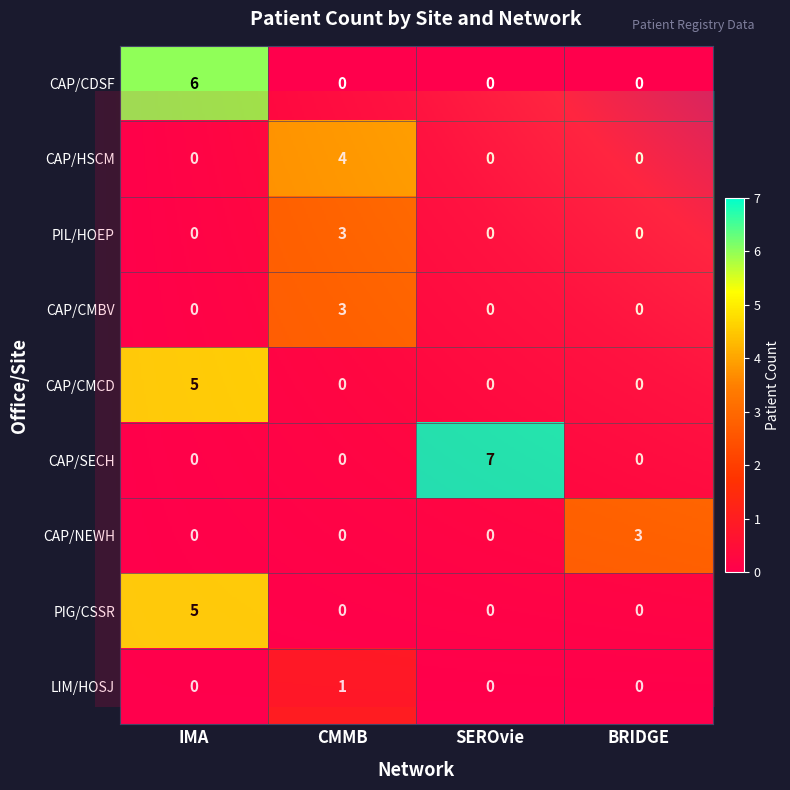

What is the spread (max minus min) of values at BRIDGE?

3